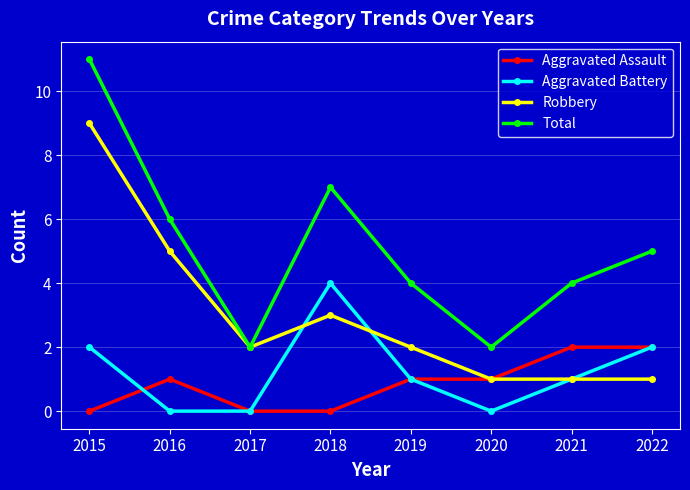

What is the sum of all Robbery values?

24